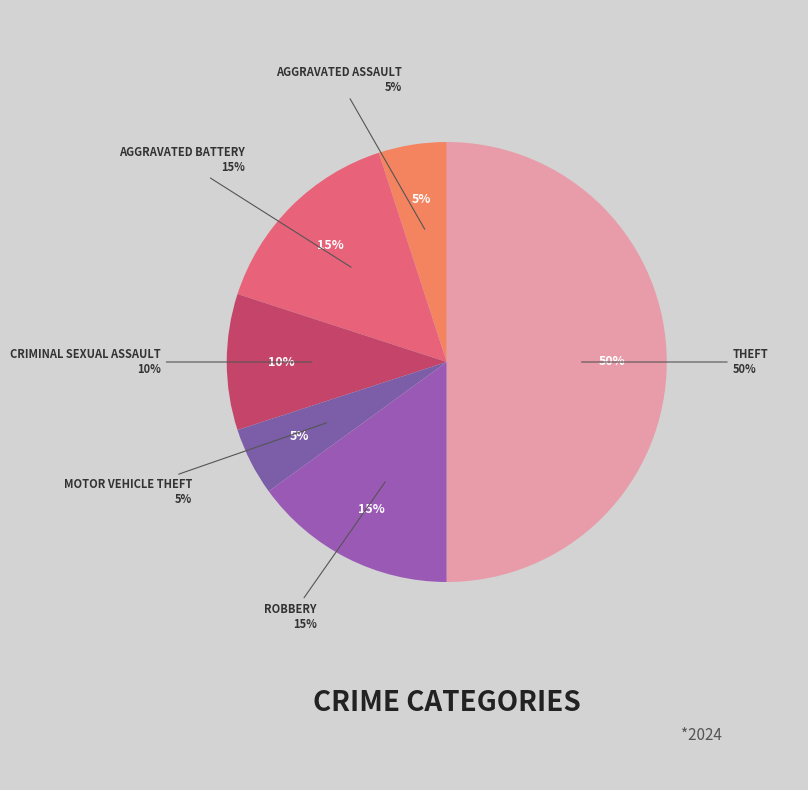

The Motor Vehicle Theft slice represents 5% of the pie. True or false?

True